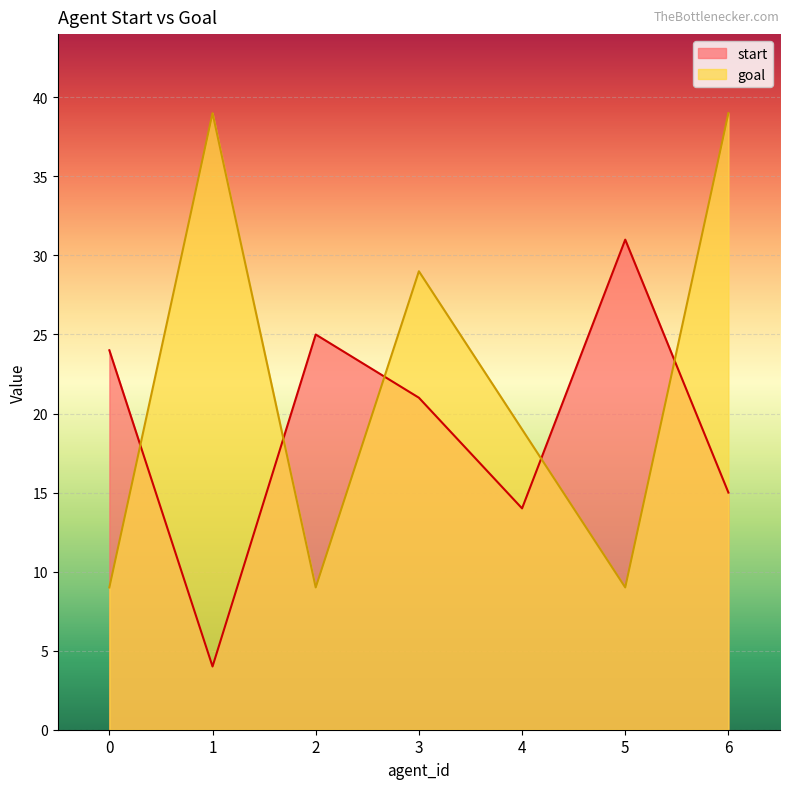

How many lines are shown in the chart?

2